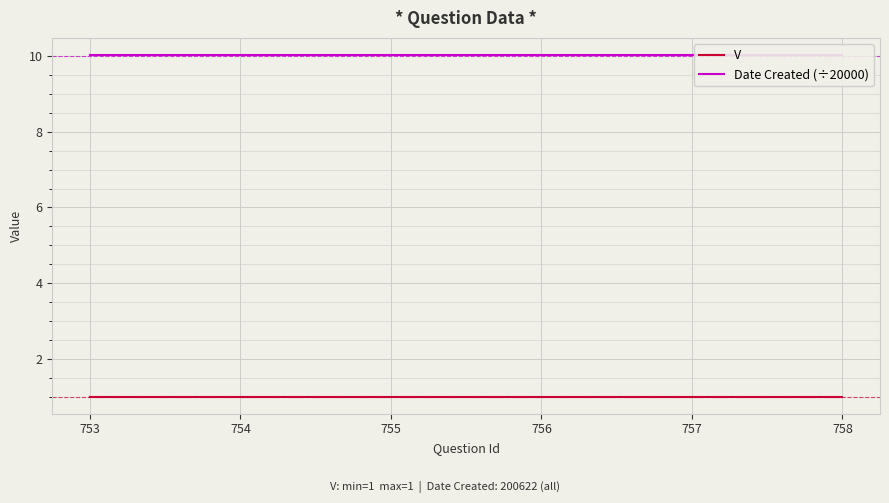

What are all the series names shown in the legend?

V, Date Created (÷20000)